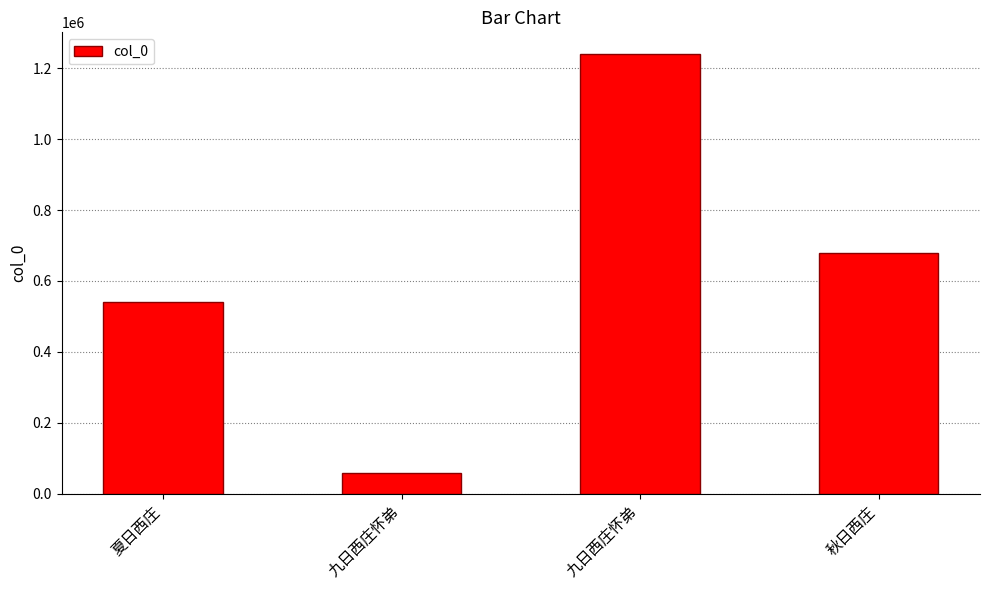

What is the change in value from 夏日西庄 to 九日西庄怀弟?

+698436